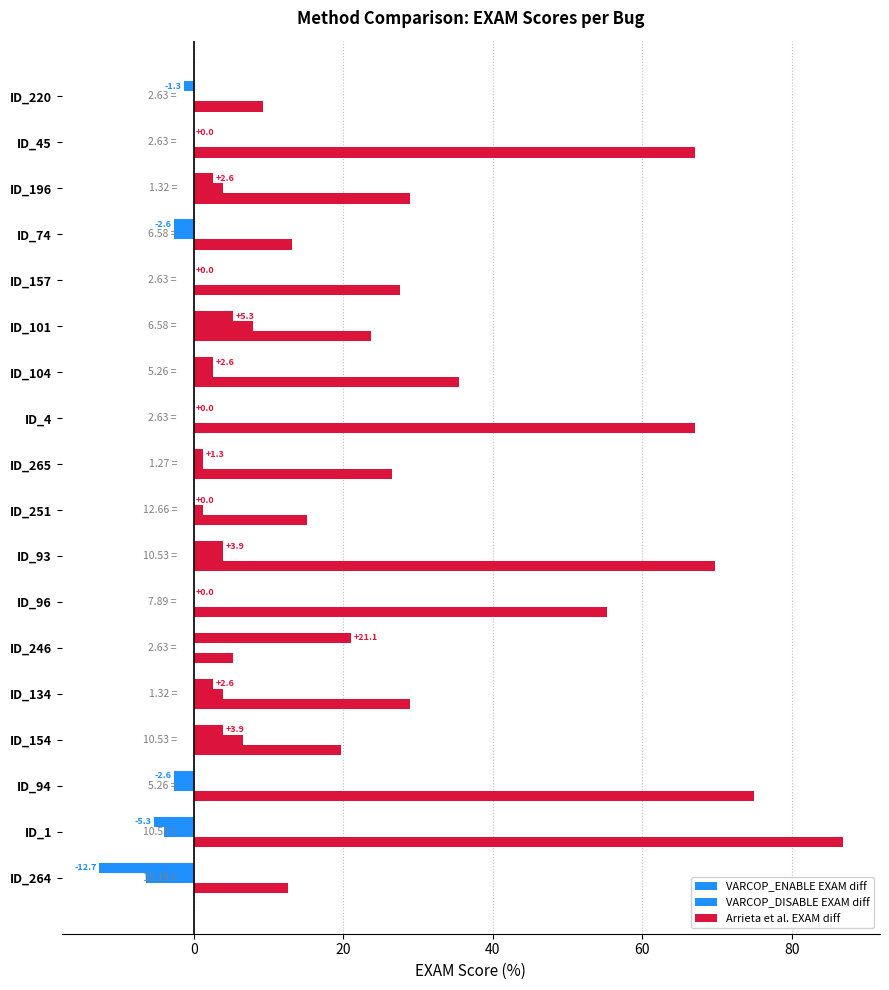

Count the number of categories in the chart.

18